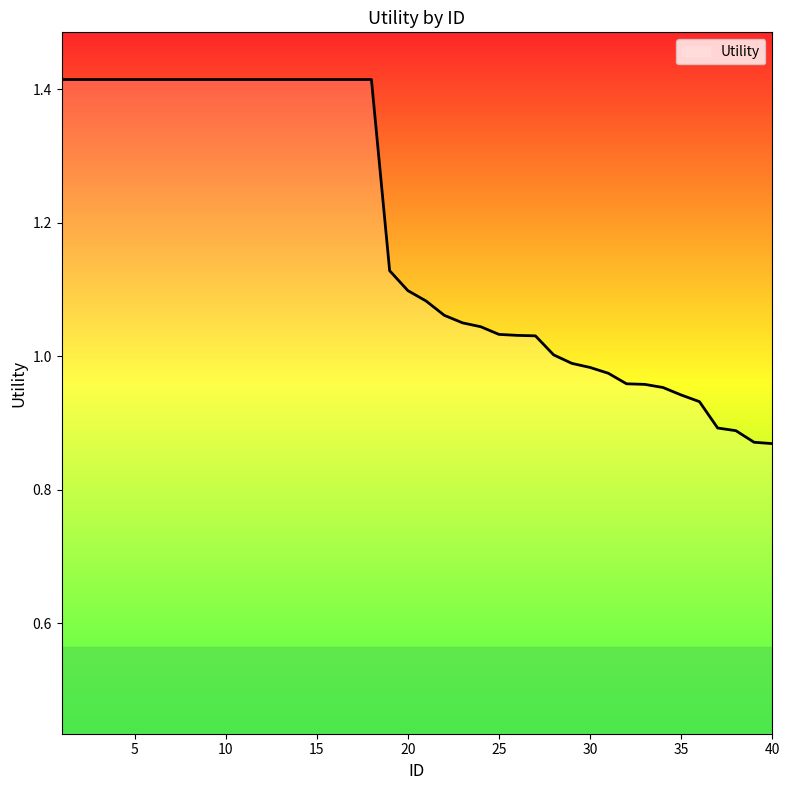

Which category has the lowest value across all series?

40